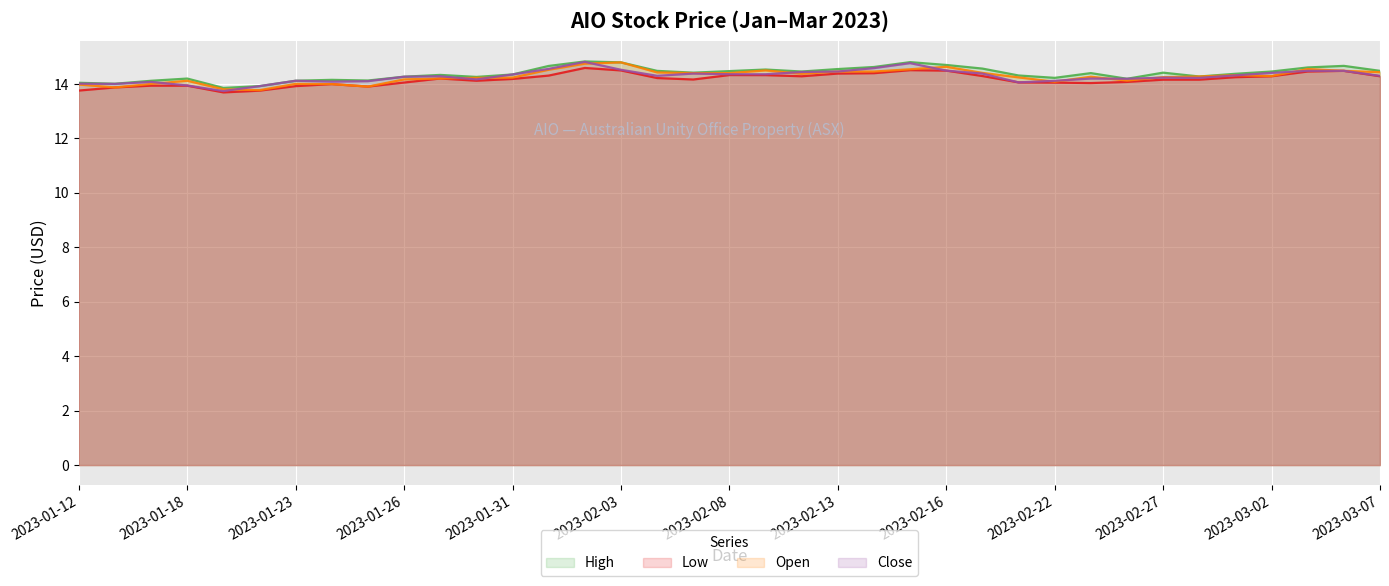

Reading right to left, what are all the values shown in this chart?

High: 2023-03-07=14.5	2023-03-06=14.7	2023-03-03=14.6	2023-03-02=14.5	2023-03-01=14.4	2023-02-28=14.3	2023-02-27=14.4	2023-02-24=14.2	2023-02-23=14.4	2023-02-22=14.2	2023-02-21=14.3	2023-02-17=14.6	2023-02-16=14.7	2023-02-15=14.8	2023-02-14=14.6	2023-02-13=14.5	2023-02-10=14.5	2023-02-09=14.5	2023-02-08=14.5	2023-02-07=14.4	2023-02-06=14.5	2023-02-03=14.8	2023-02-02=14.8	2023-02-01=14.7	2023-01-31=14.4	2023-01-30=14.3	2023-01-27=14.3	2023-01-26=14.3	2023-01-25=14.1	2023-01-24=14.2	2023-01-23=14.1	2023-01-20=13.9	2023-01-19=13.9	2023-01-18=14.2	2023-01-17=14.1	2023-01-13=14.0	2023-01-12=14.0
Low: 2023-03-07=14.3	2023-03-06=14.5	2023-03-03=14.5	2023-03-02=14.3	2023-03-01=14.2	2023-02-28=14.2	2023-02-27=14.2	2023-02-24=14.1	2023-02-23=14.0	2023-02-22=14.1	2023-02-21=14.1	2023-02-17=14.3	2023-02-16=14.5	2023-02-15=14.5	2023-02-14=14.4	2023-02-13=14.4	2023-02-10=14.3	2023-02-09=14.3	2023-02-08=14.3	2023-02-07=14.2	2023-02-06=14.2	2023-02-03=14.5	2023-02-02=14.6	2023-02-01=14.3	2023-01-31=14.2	2023-01-30=14.1	2023-01-27=14.2	2023-01-26=14.1	2023-01-25=13.9	2023-01-24=14.0	2023-01-23=13.9	2023-01-20=13.8	2023-01-19=13.7	2023-01-18=13.9	2023-01-17=13.9	2023-01-13=13.9	2023-01-12=13.8
Open: 2023-03-07=14.4	2023-03-06=14.5	2023-03-03=14.5	2023-03-02=14.3	2023-03-01=14.3	2023-02-28=14.3	2023-02-27=14.3	2023-02-24=14.1	2023-02-23=14.3	2023-02-22=14.1	2023-02-21=14.2	2023-02-17=14.4	2023-02-16=14.6	2023-02-15=14.5	2023-02-14=14.5	2023-02-13=14.5	2023-02-10=14.4	2023-02-09=14.5	2023-02-08=14.4	2023-02-07=14.4	2023-02-06=14.4	2023-02-03=14.8	2023-02-02=14.7	2023-02-01=14.5	2023-01-31=14.2	2023-01-30=14.2	2023-01-27=14.2	2023-01-26=14.2	2023-01-25=13.9	2023-01-24=14.0	2023-01-23=14.0	2023-01-20=13.8	2023-01-19=13.8	2023-01-18=14.1	2023-01-17=14.0	2023-01-13=13.9	2023-01-12=14.0
Close: 2023-03-07=14.3	2023-03-06=14.5	2023-03-03=14.5	2023-03-02=14.4	2023-03-01=14.3	2023-02-28=14.2	2023-02-27=14.2	2023-02-24=14.2	2023-02-23=14.2	2023-02-22=14.1	2023-02-21=14.1	2023-02-17=14.4	2023-02-16=14.5	2023-02-15=14.8	2023-02-14=14.6	2023-02-13=14.5	2023-02-10=14.4	2023-02-09=14.4	2023-02-08=14.4	2023-02-07=14.4	2023-02-06=14.3	2023-02-03=14.5	2023-02-02=14.8	2023-02-01=14.6	2023-01-31=14.4	2023-01-30=14.2	2023-01-27=14.3	2023-01-26=14.3	2023-01-25=14.1	2023-01-24=14.1	2023-01-23=14.1	2023-01-20=13.9	2023-01-19=13.7	2023-01-18=13.9	2023-01-17=14.1	2023-01-13=14.0	2023-01-12=14.0